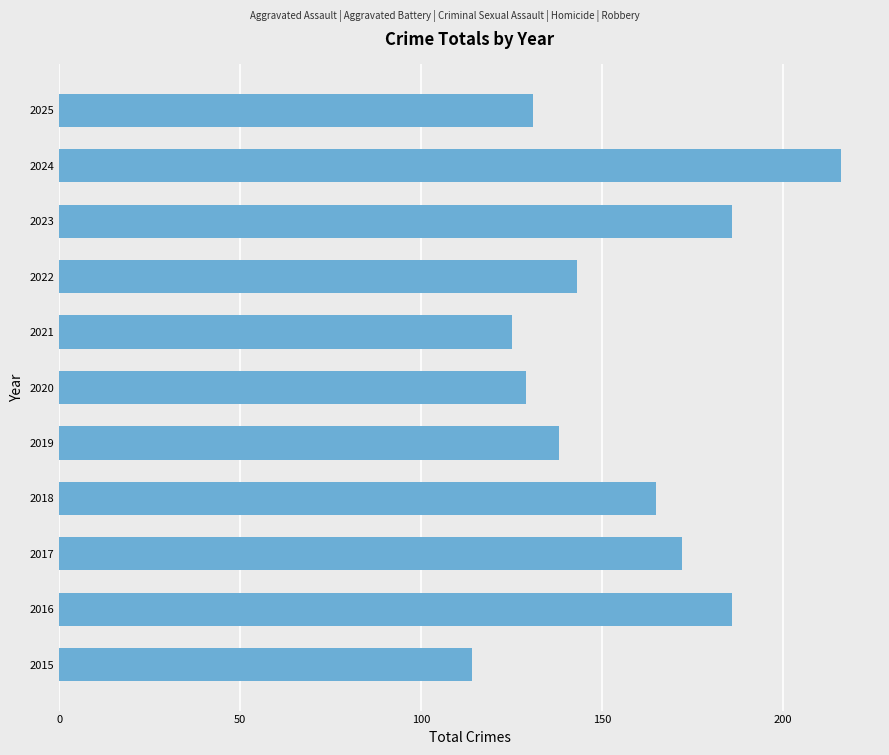

What is the greatest value displayed?

216